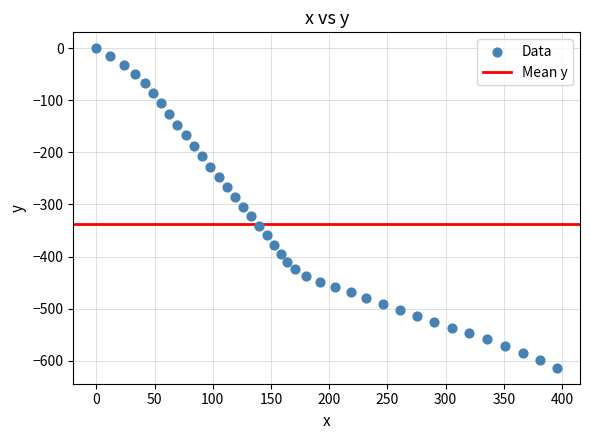

What is the range of Y values (max minus min)?

613.7